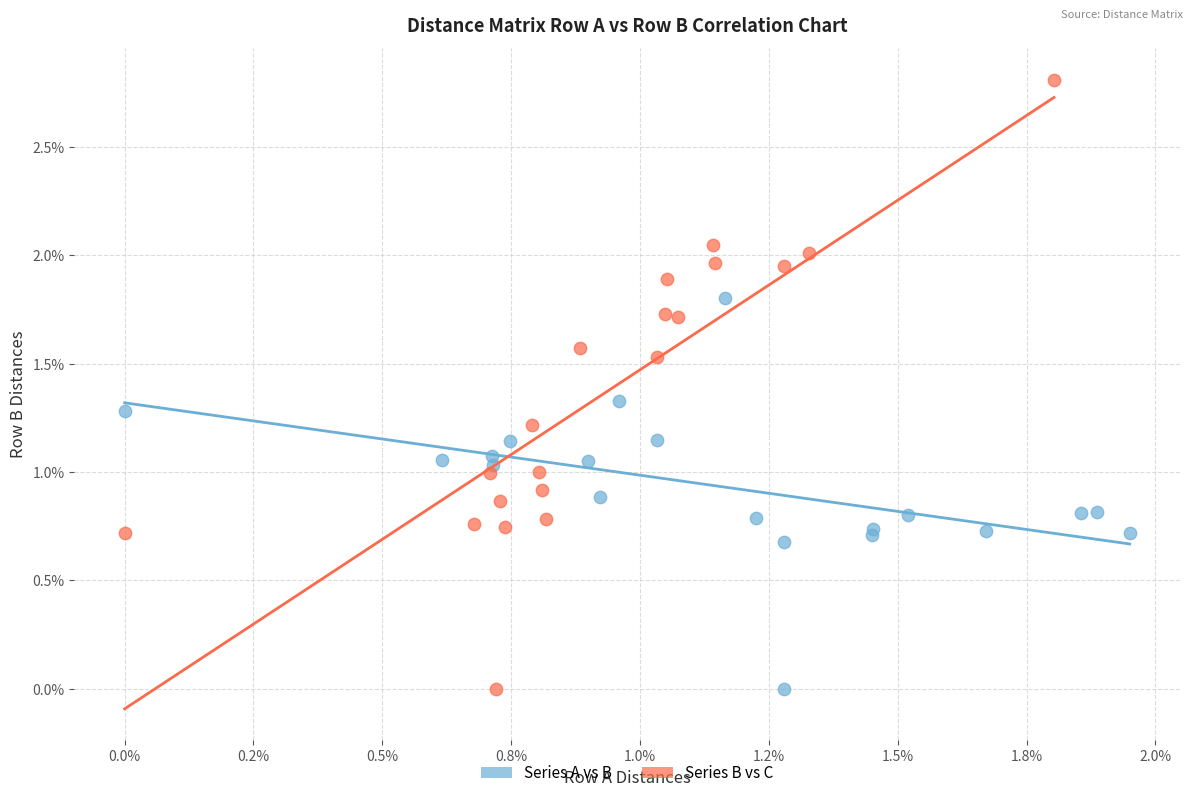

Which series has the widest spread of Y values?

Series B vs C